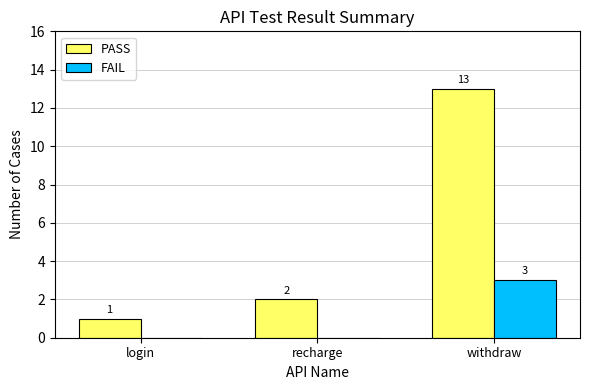

What value does the FAIL series have at withdraw?

3